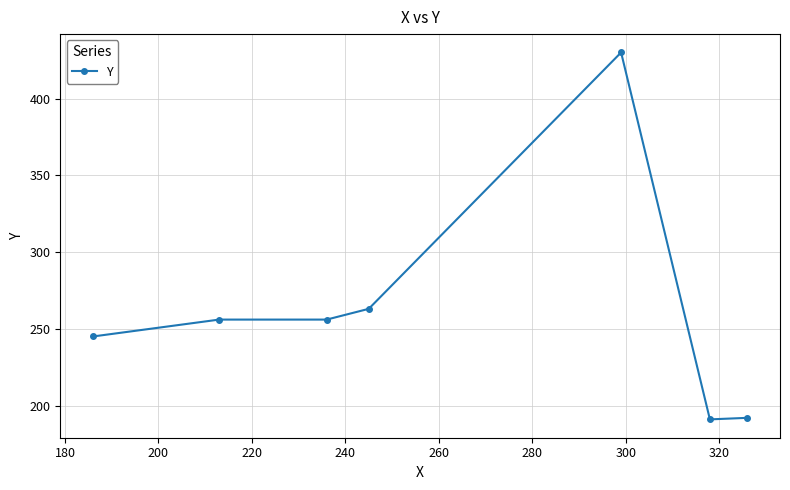

True or false: the data has more than 2 interior local peaks.

False